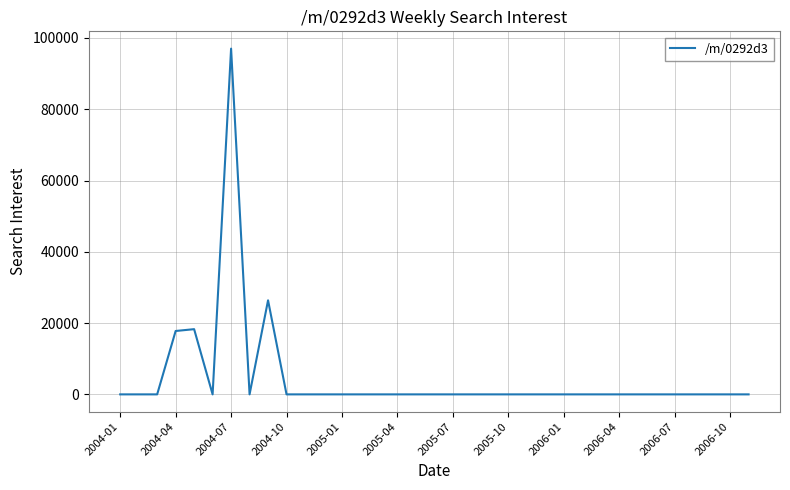

What is the difference between the maximum and minimum values?

97018.6